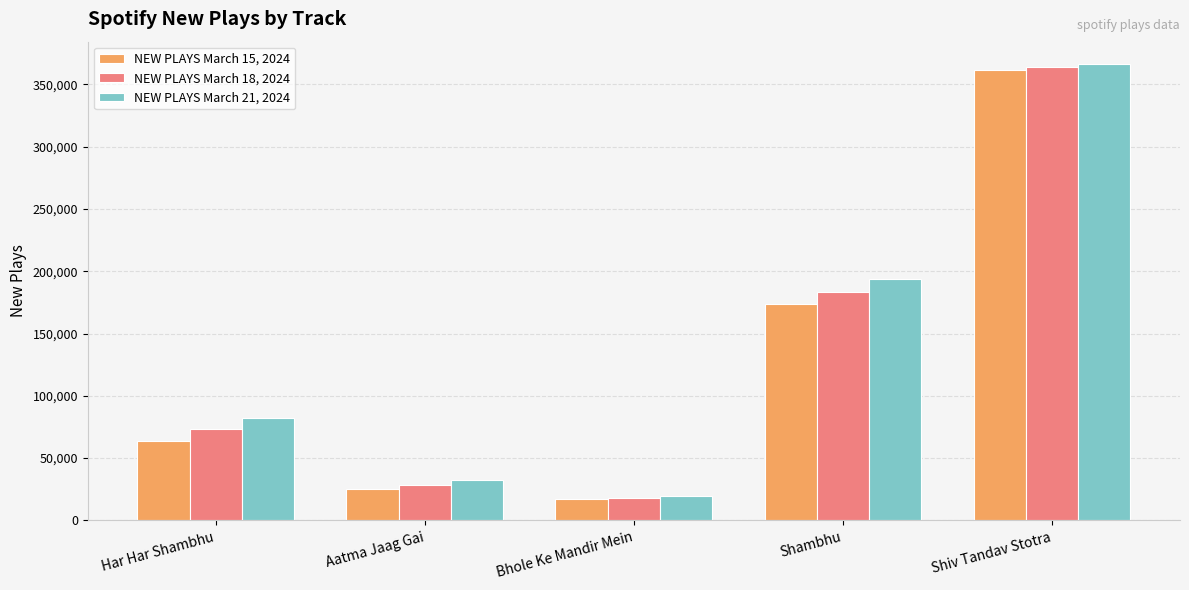

What is the sum of the NEW PLAYS March 21, 2024 values at Shambhu and Har Har Shambhu?

275758